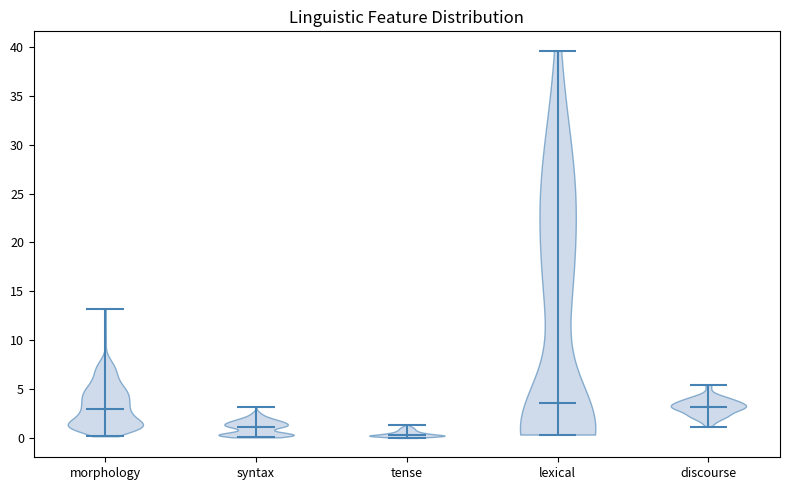

Reading left to right, read every violin against the y-axis: where its median line is, and the lowest and highest points it reaches. The values are not printed on the chart, so give them approximately, as read against the axis.

morphology: median line 3.0, lowest point 0.0, highest point 13.0
syntax: median line 1.0, lowest point 0.0, highest point 3.0
tense: median line 0.5, lowest point 0.0, highest point 1.5
lexical: median line 3.5, lowest point 0.5, highest point 39.5
discourse: median line 3.0, lowest point 1.0, highest point 5.5